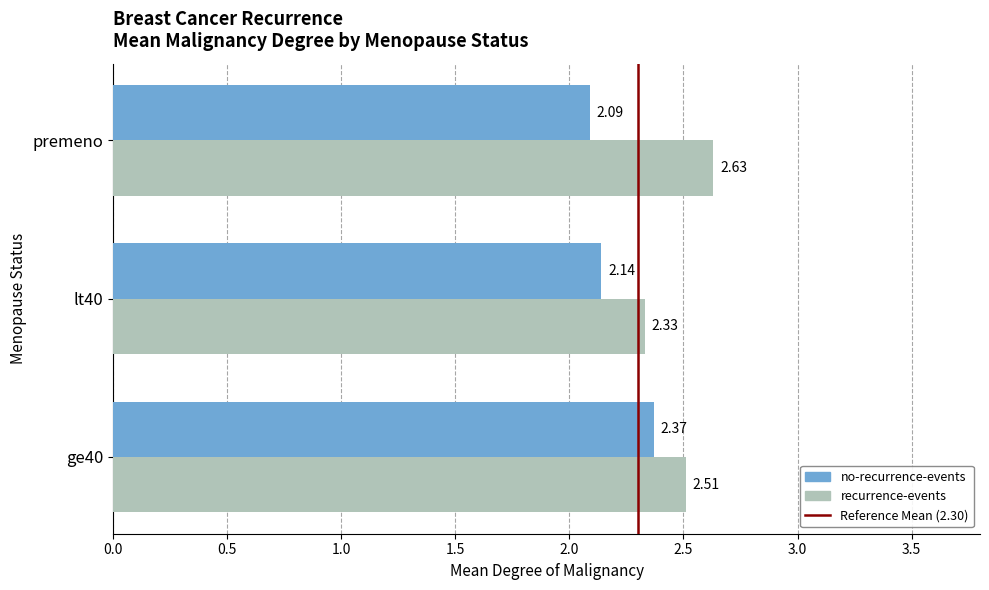

Is the value of no-recurrence-events at lt40 greater than the value of recurrence-events at ge40?

No